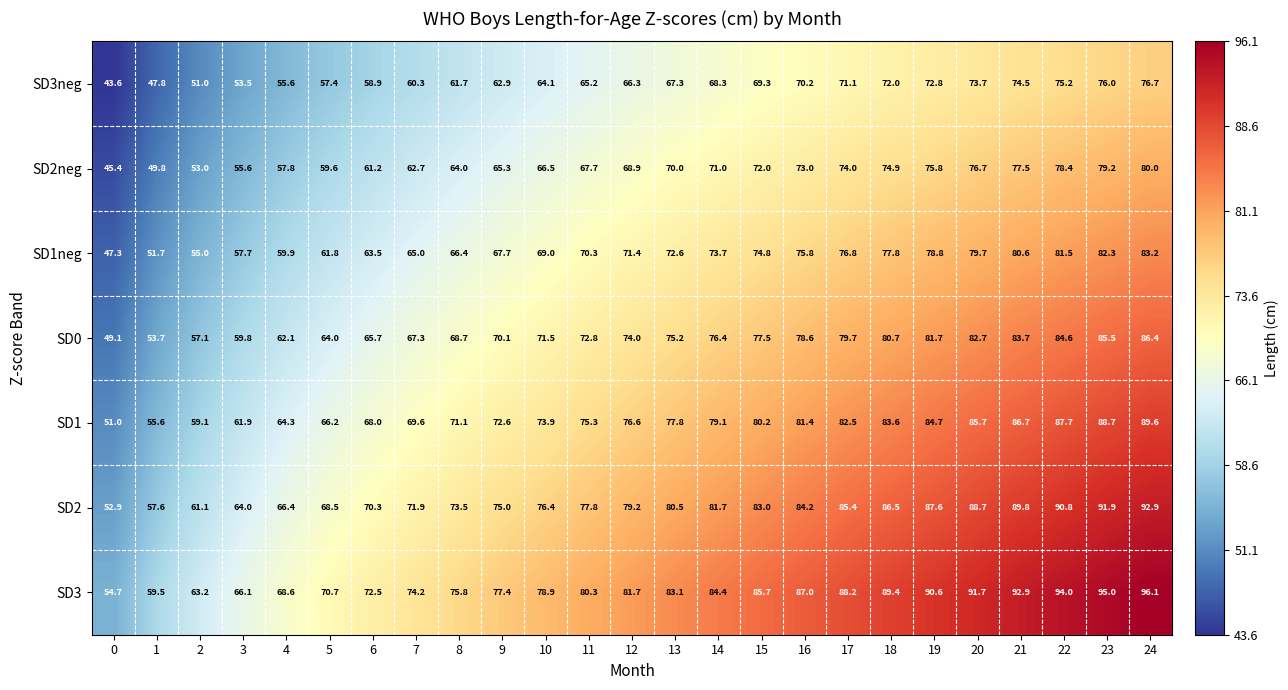

What is the greatest value displayed?

96.1